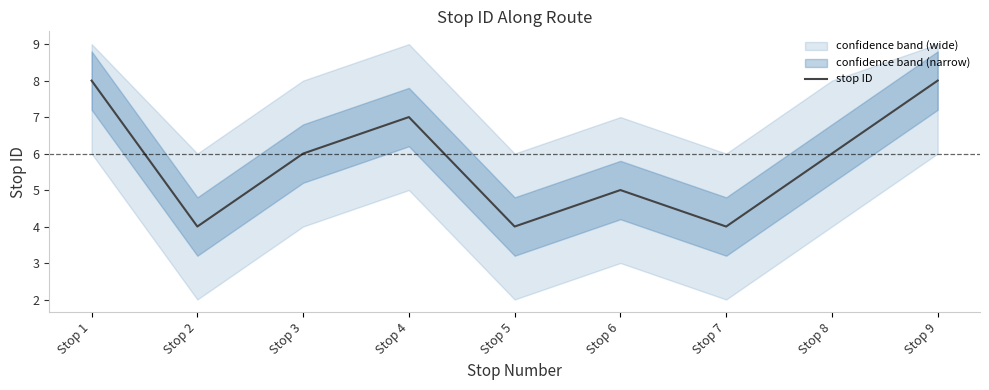

How many categories are shown in the chart?

9